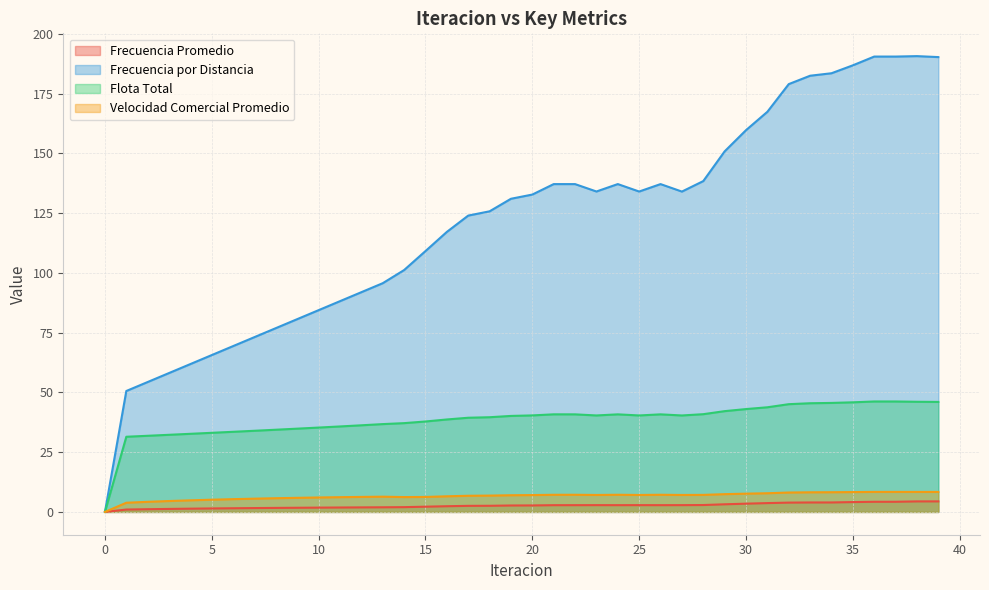

Count the number of data series in this chart.

4